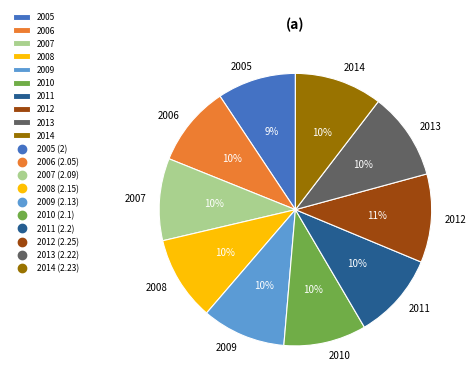

True or false: 2014 accounts for 19% of the total.

False